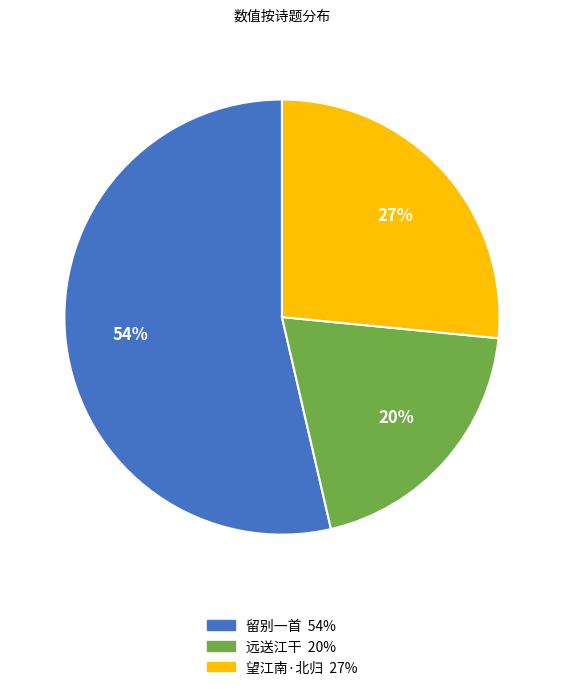

To the nearest percent, what is the difference between the largest and smallest slice percentages?

34%